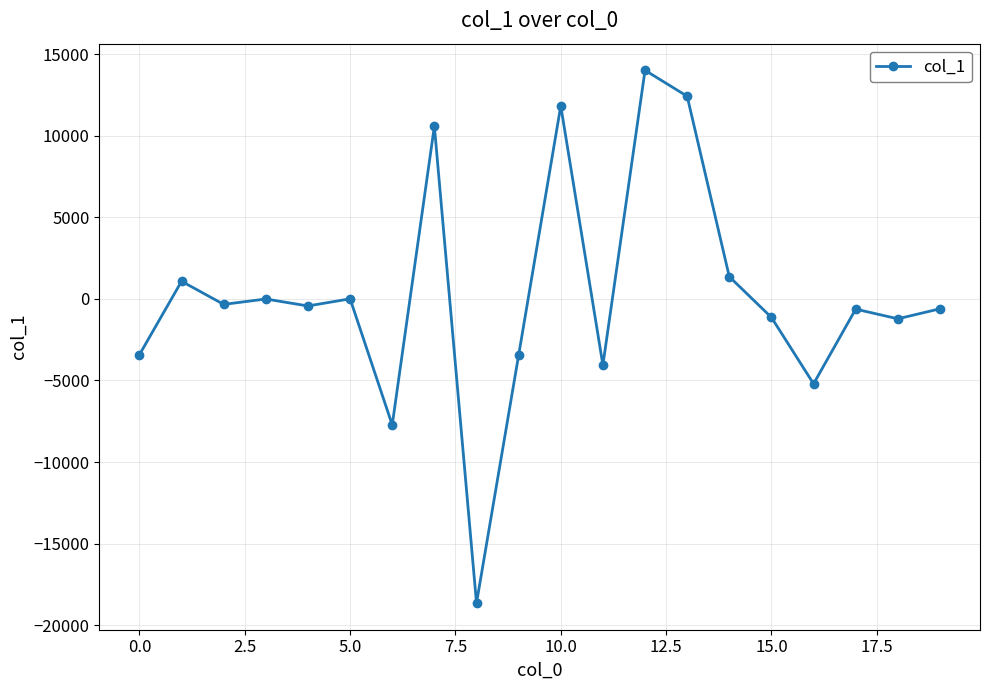

What is the value of the 1st point from the left?

-3421.4